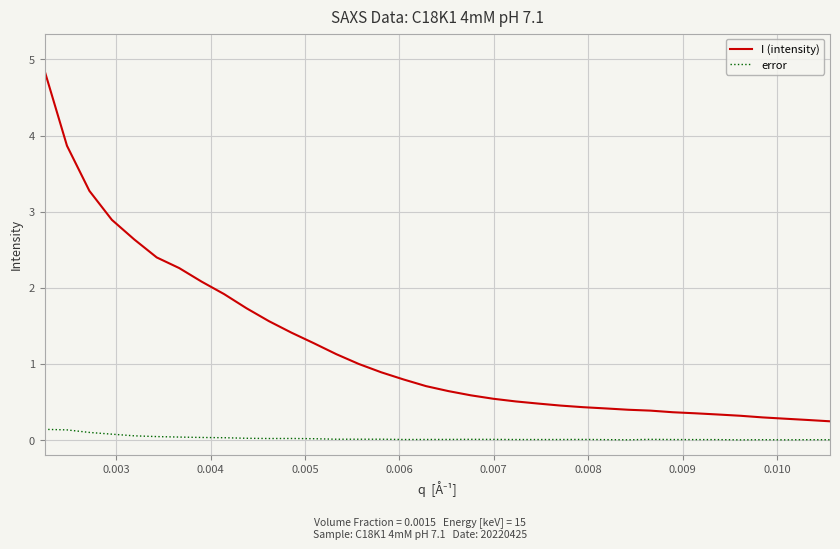

Which series has the largest range (max minus min)?

I (intensity)